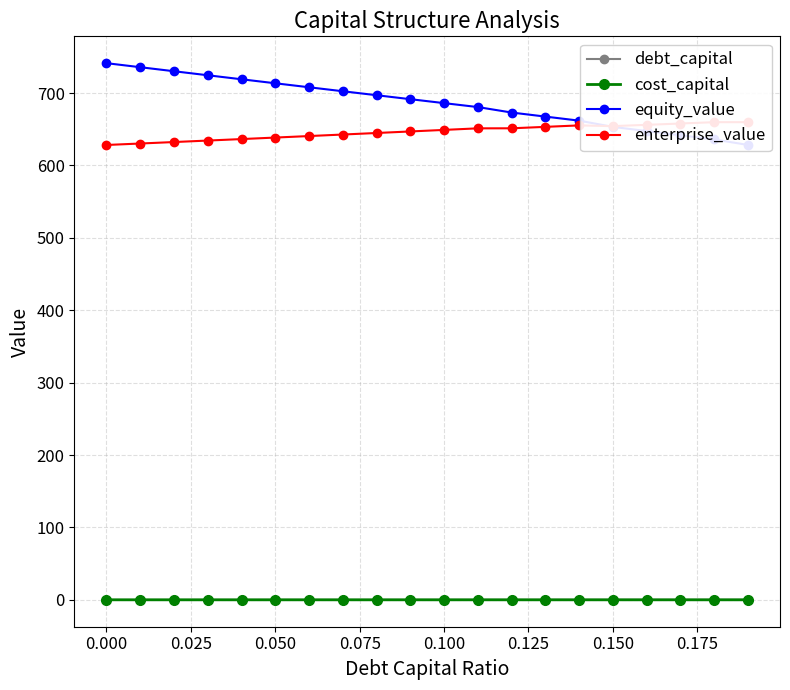

Reading left to right, transcribe all the data shown in this chart.

debt_capital: 0.0	0.0	0.0	0.0	0.0	0.1	0.1	0.1	0.1	0.1	0.1	0.1	0.1	0.1	0.1	0.1	0.2	0.2	0.2	0.2
cost_capital: 0.1	0.1	0.1	0.1	0.1	0.1	0.1	0.1	0.1	0.1	0.1	0.1	0.1	0.1	0.1	0.1	0.1	0.1	0.1	0.1
equity_value: 741.3	735.7	730.2	724.6	719.1	713.6	708.0	702.5	697.1	691.6	686.1	680.7	673.1	667.5	661.9	653.3	647.5	641.7	636.0	628.4
enterprise_value: 628.3	630.3	632.4	634.4	636.5	638.6	640.7	642.8	644.9	647.0	649.1	651.3	651.4	653.4	655.4	654.3	656.2	658.0	659.8	659.8